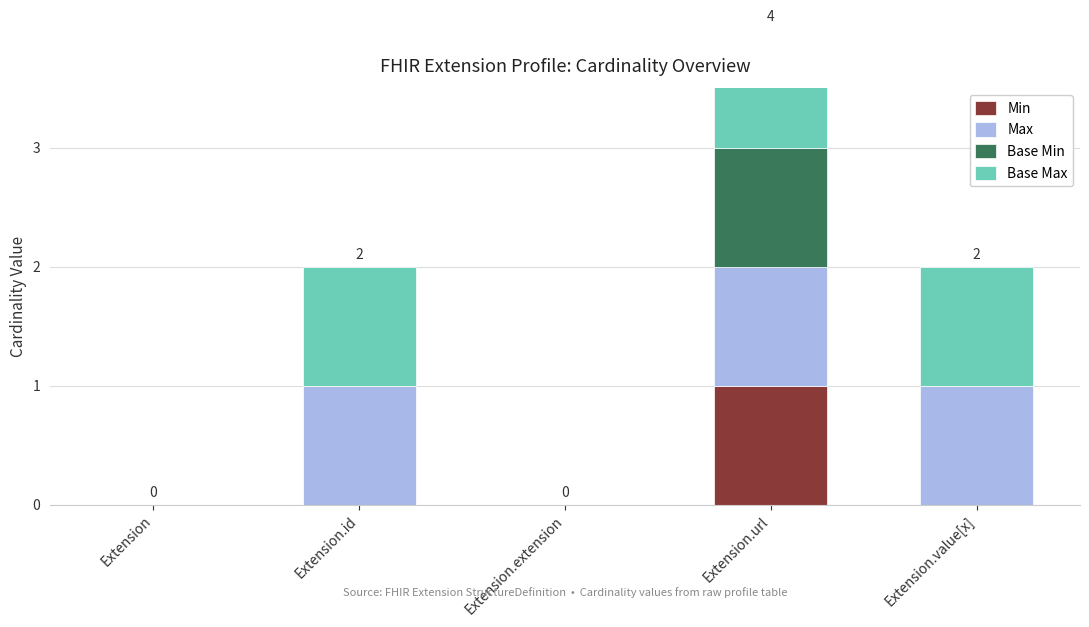

How many values in Max are above zero?

3